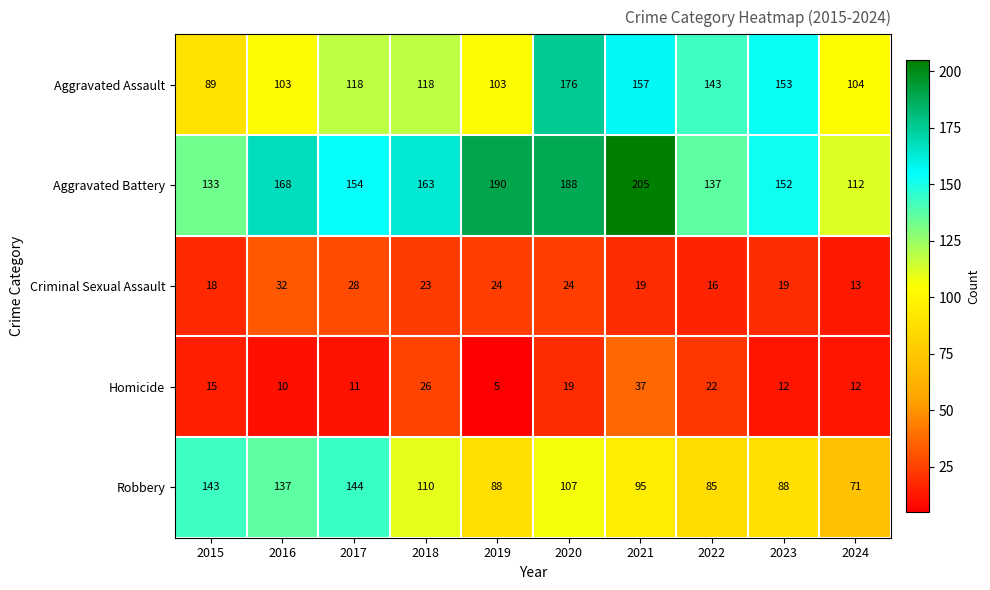

The Homicide series shows 12 at 2023. True or false?

True